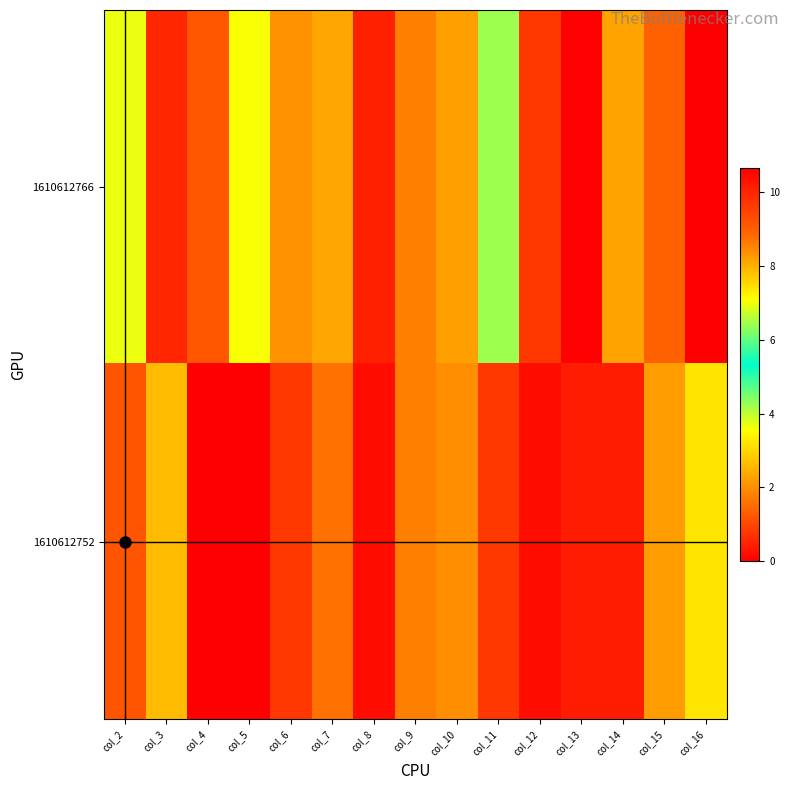

Reading left to right, list all the values displayed in this chart.

1610612766: col_2=3.7	col_3=10.0	col_4=1.2	col_5=3.6	col_6=2.0	col_7=2.3	col_8=0.5	col_9=1.8	col_10=2.2	col_11=6.4	col_12=0.8	col_13=0.0	col_14=2.3	col_15=1.4	col_16=10.6
1610612752: col_2=1.2	col_3=2.6	col_4=0.0	col_5=0.0	col_6=0.8	col_7=1.6	col_8=0.2	col_9=1.8	col_10=2.0	col_11=0.8	col_12=0.2	col_13=0.4	col_14=0.4	col_15=2.2	col_16=3.2